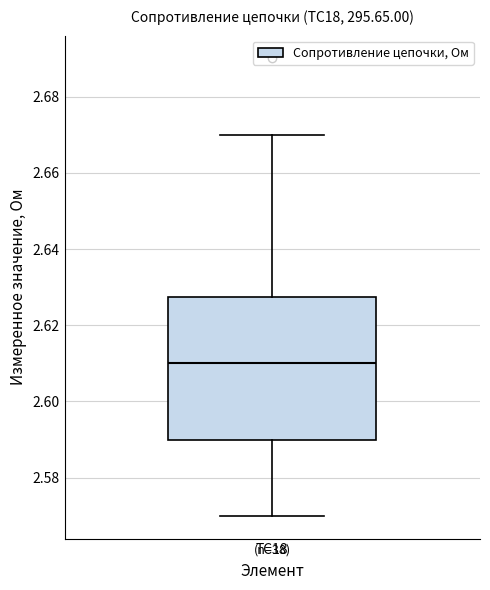

Read this box plot against the y-axis: the position of the median line, the range covered by the box, and the ends of both whiskers. The values are not printed on the chart, so give them approximately, as read against the axis.

median 2.610, box 2.590 to 2.628, whiskers 2.570 to 2.670